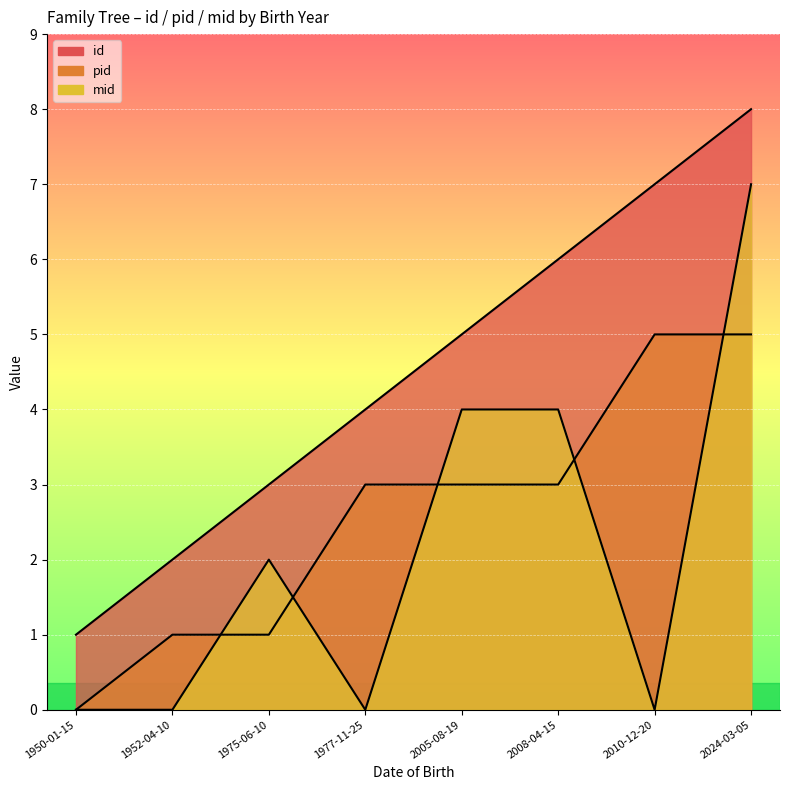

How many data points in pid are above 3?

2